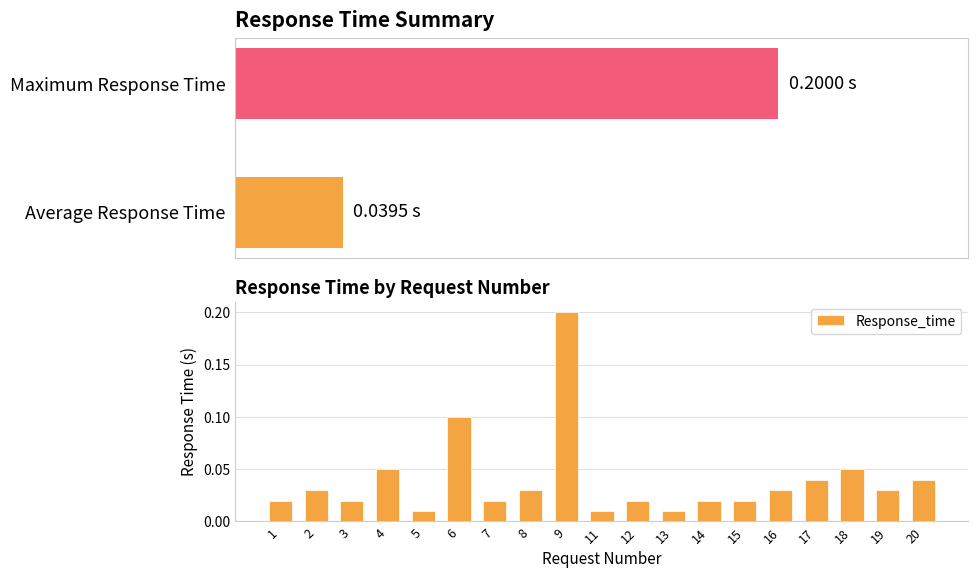

What is the sum of all values?

0.8